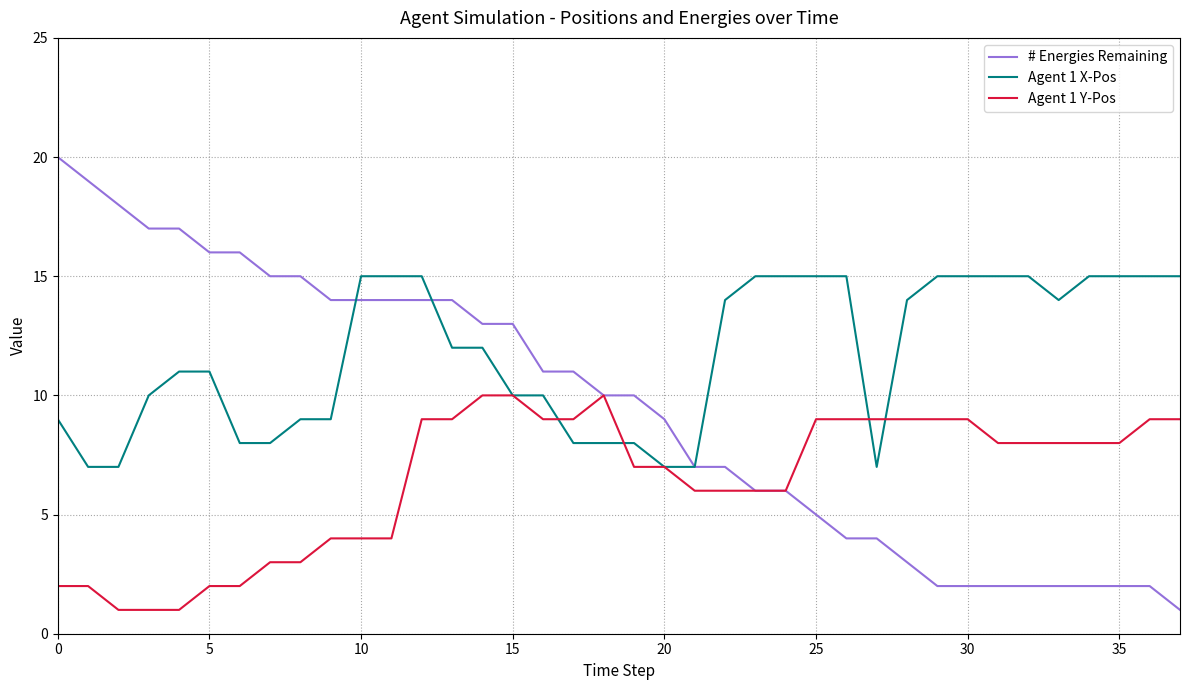

Which series has the largest range (max minus min)?

# Energies Remaining